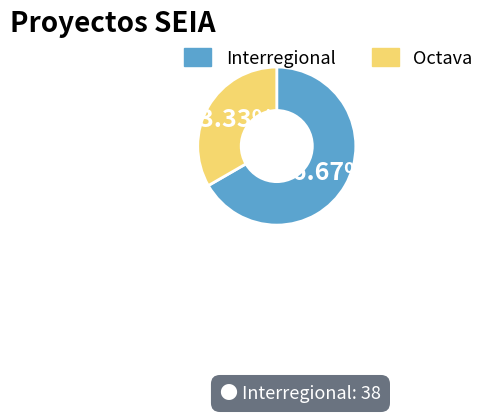

To the nearest percent, what portion does Interregional represent?

67%